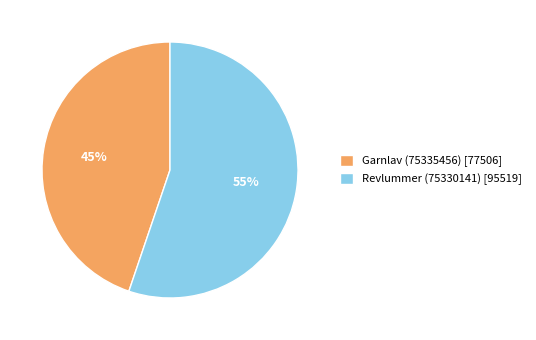

Does Revlummer (75330141) account for over 50% of the chart?

Yes